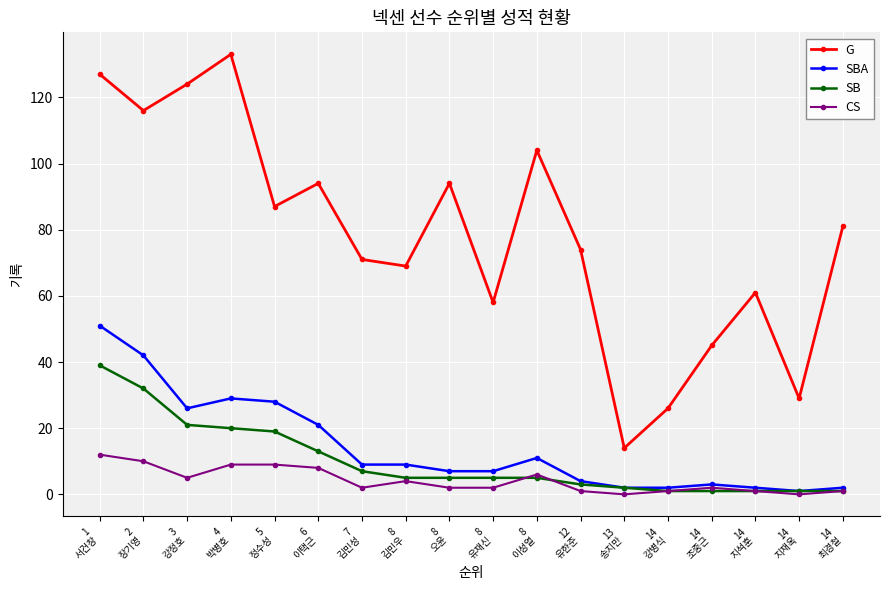

Which series has the largest range (max minus min)?

G